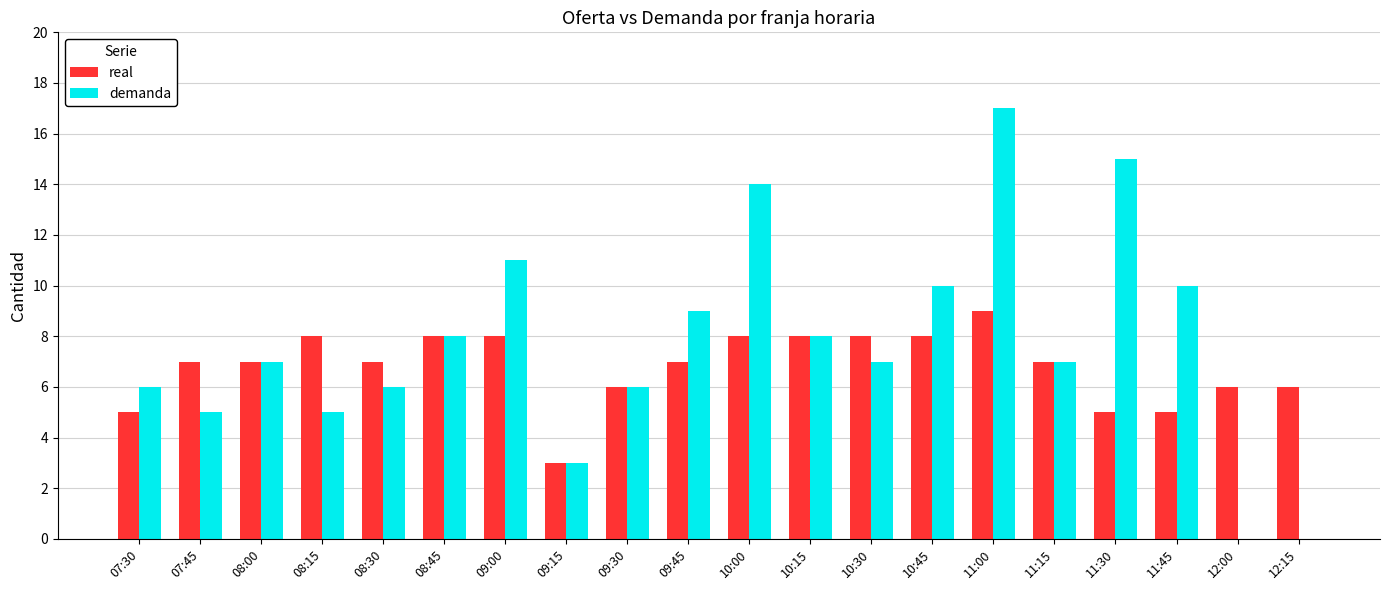

Between 07:30 and 11:00, which series saw the biggest shift?

demanda